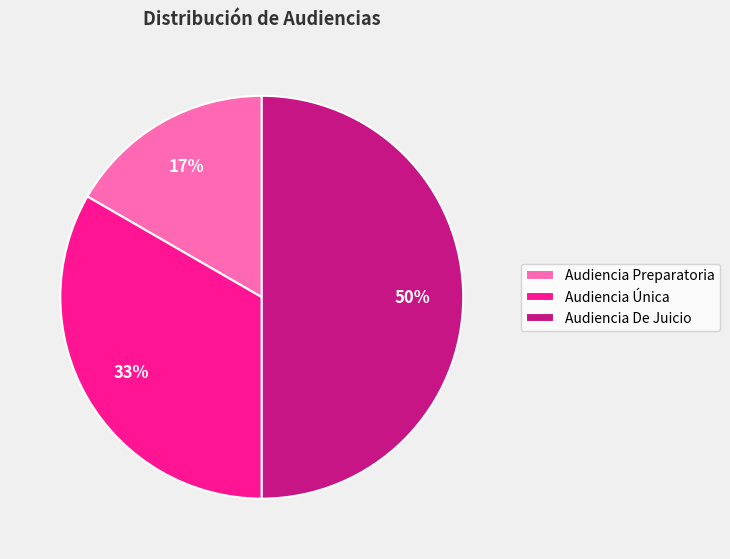

Combined, do Audiencia Única and Audiencia De Juicio account for over 50%?

Yes